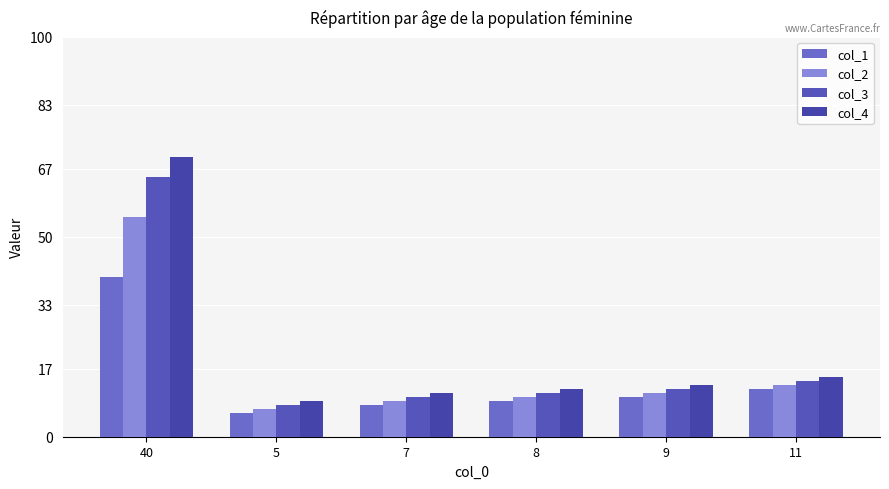

Which series has the largest range (max minus min)?

col_4